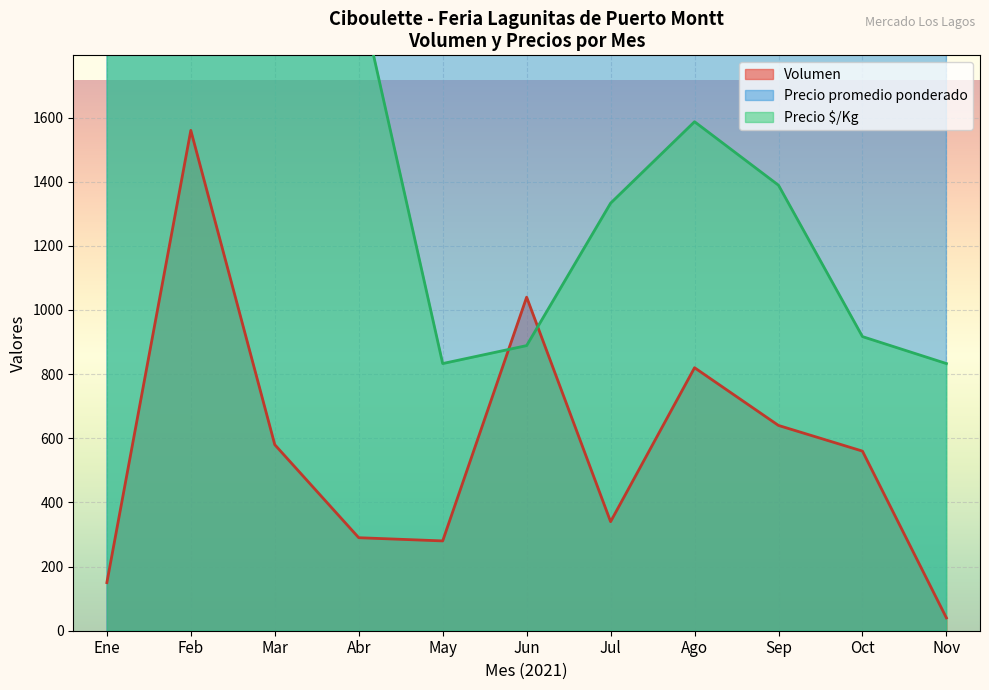

Is the value of Precio $/Kg at 2021-12 greater than the value of Precio promedio ponderado at 2021-10?

No